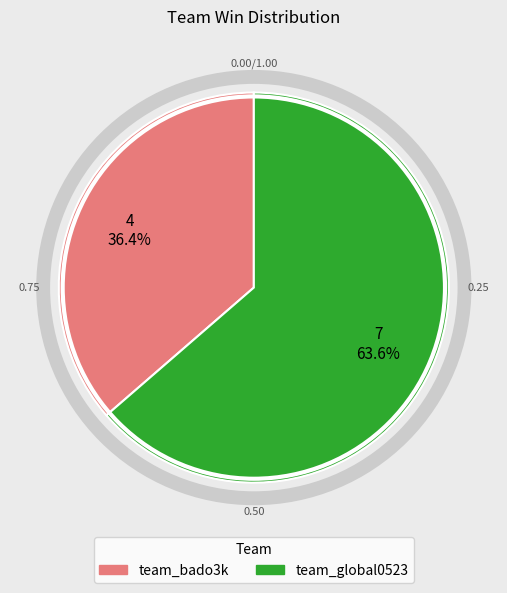

How many slices are in this pie chart?

2